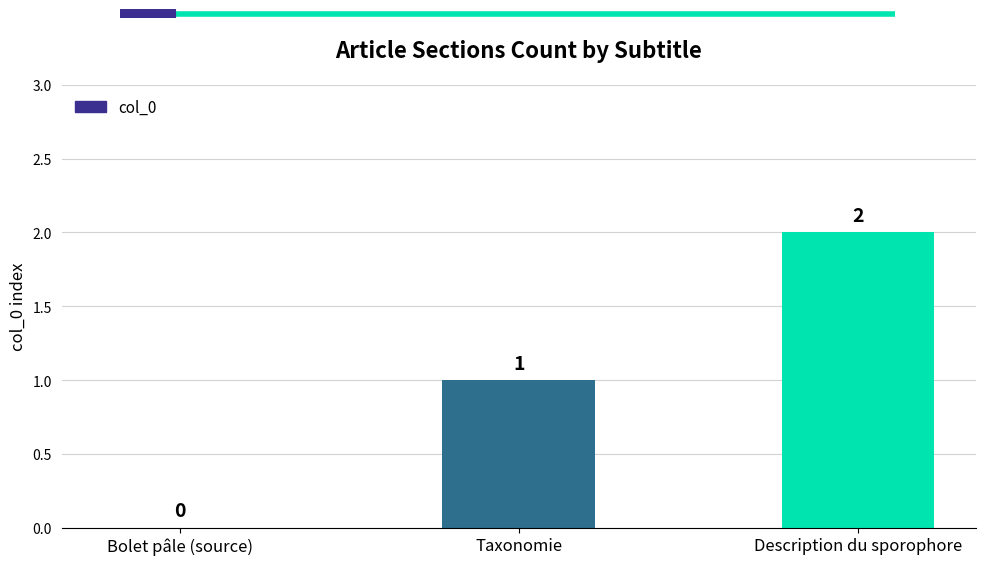

What is the change in value from Bolet pâle (source) to Description du sporophore?

+2